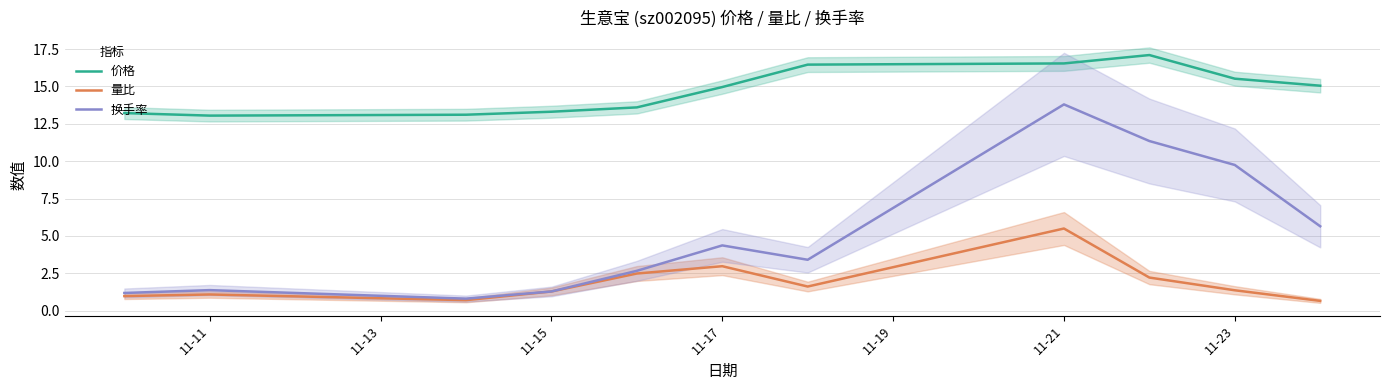

Where is the first local maximum for 换手率?

11-11